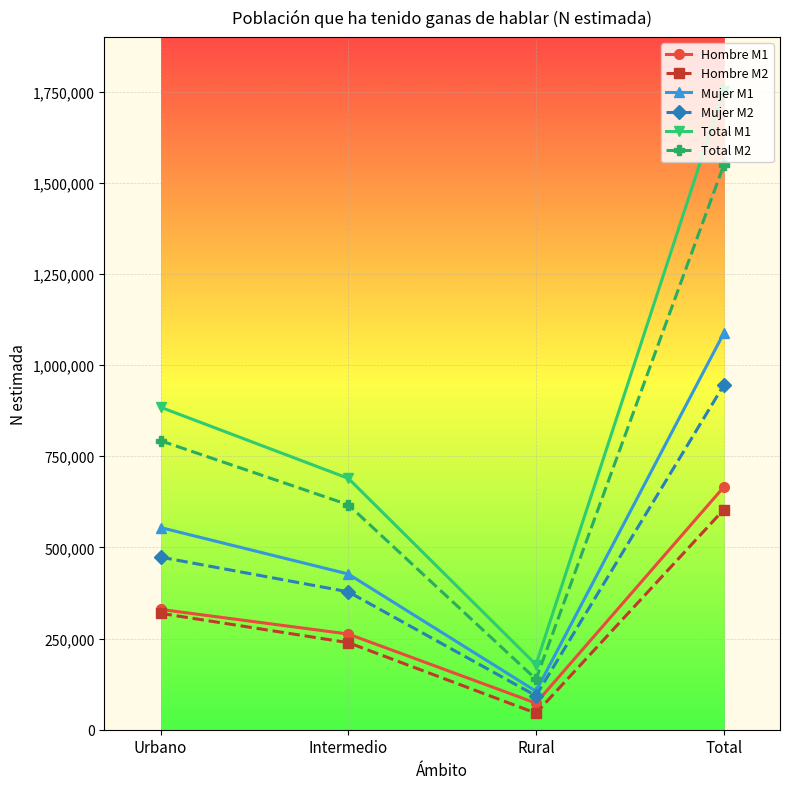

How many series are shown in this chart?

6